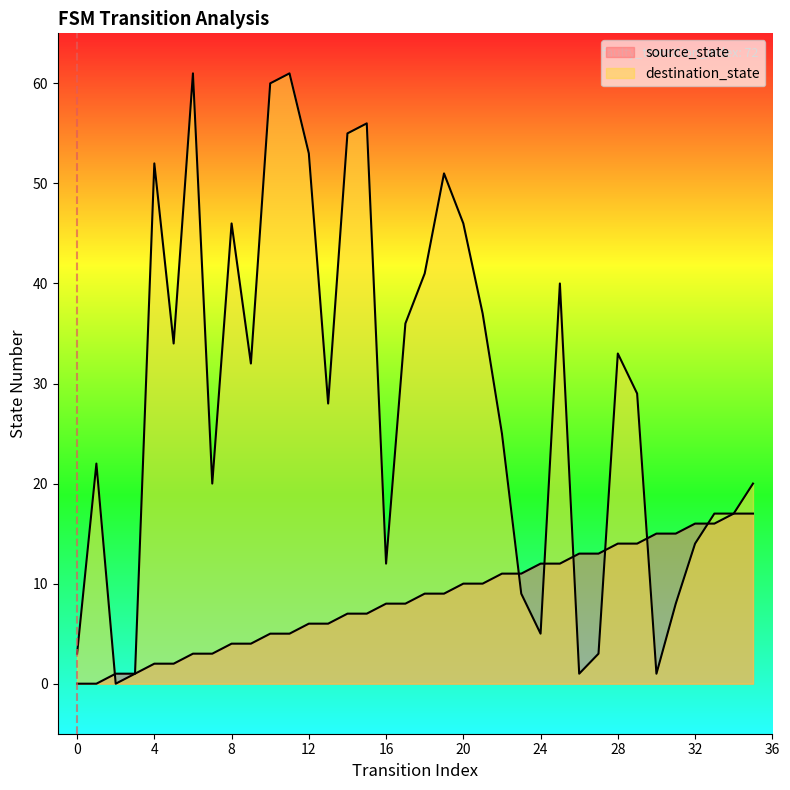

Is the value of source_state at 2 greater than the value of destination_state at 24?

No